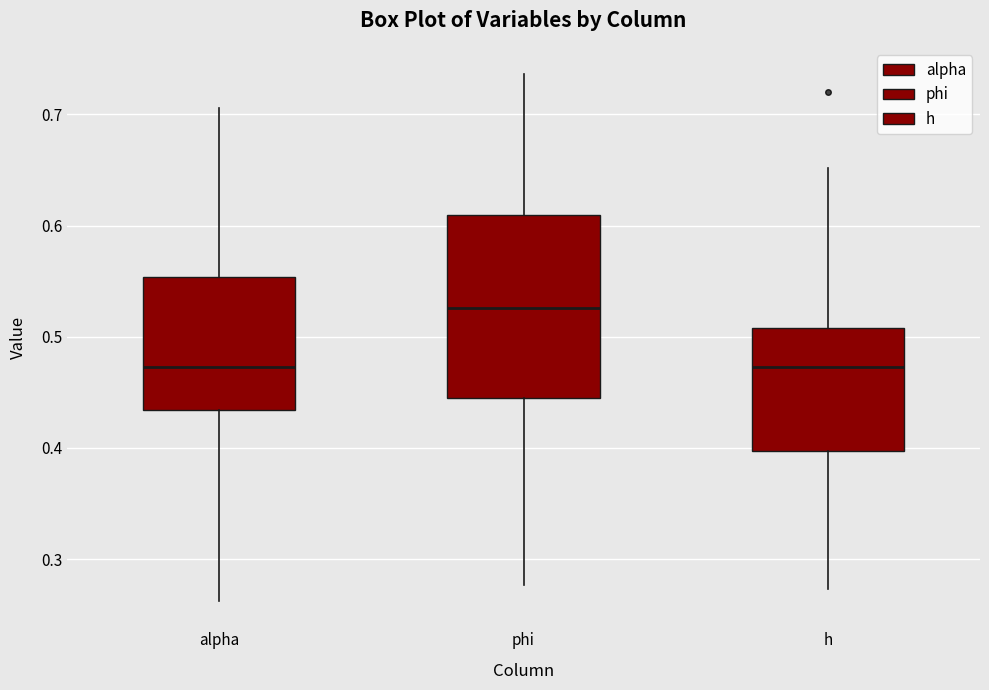

Where does the upper whisker of the box for h end on the y-axis? The values are not printed on the chart, so give them approximately, as read against the axis.

0.65